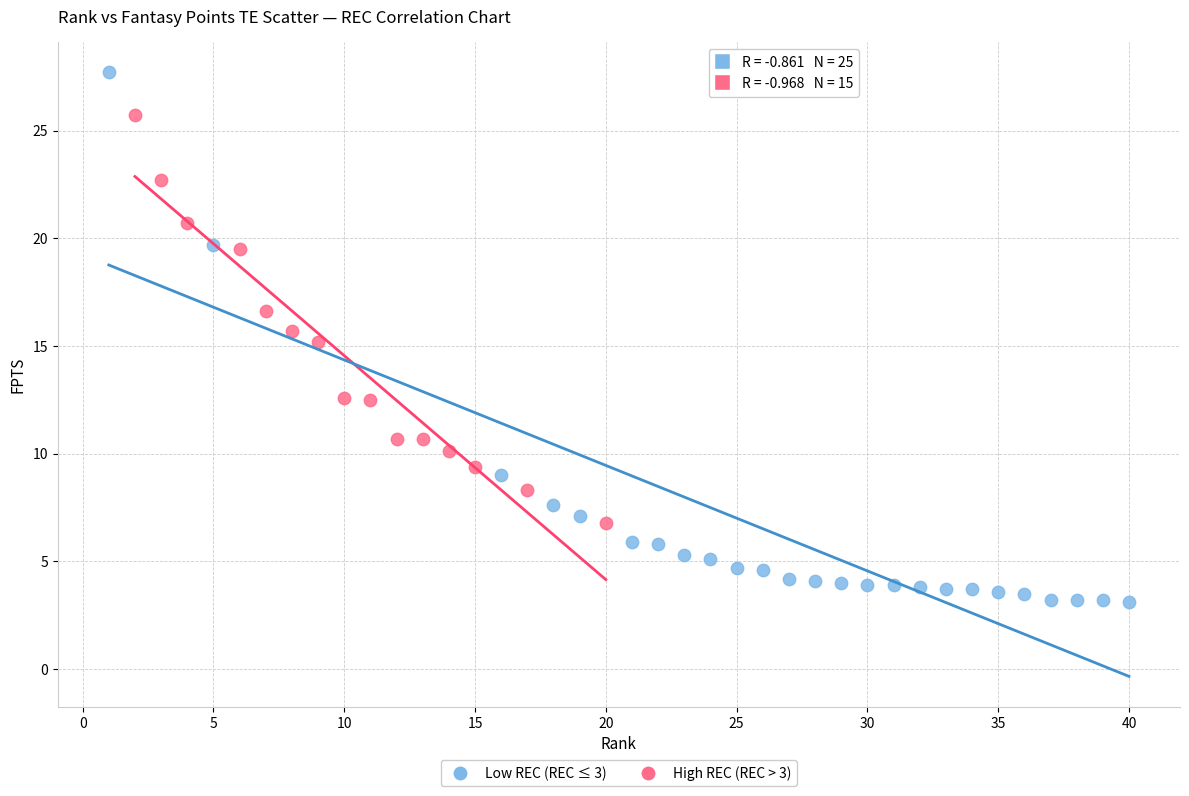

Which series has the largest Y range (max minus min)?

Low REC (REC ≤ 3)